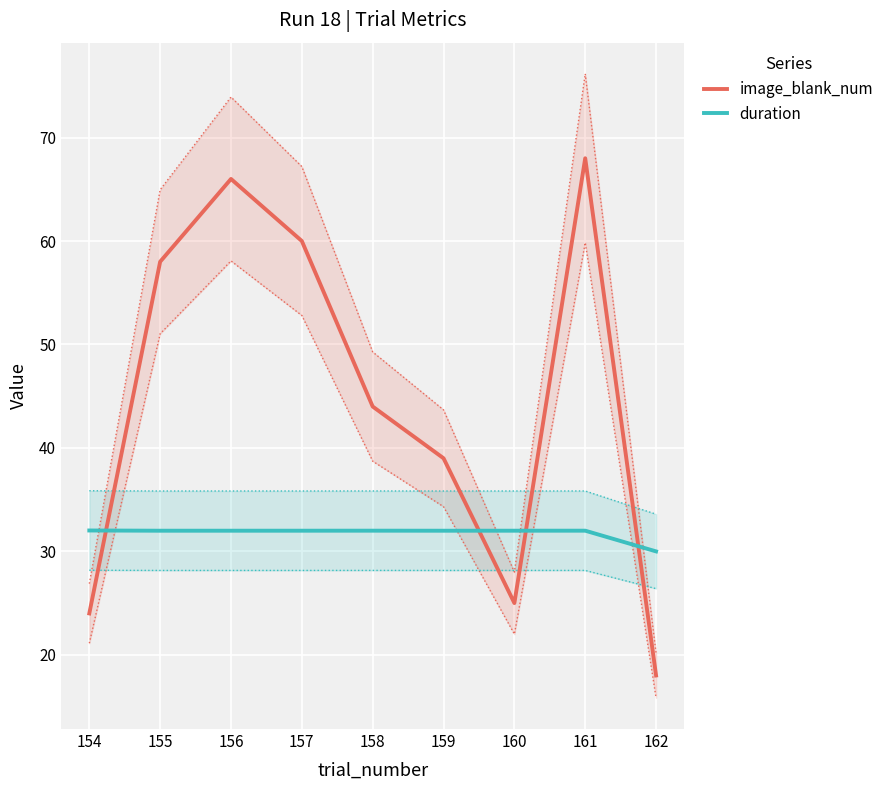

What is the value of the image_blank_num_upper point at the 1st from the left?

26.9